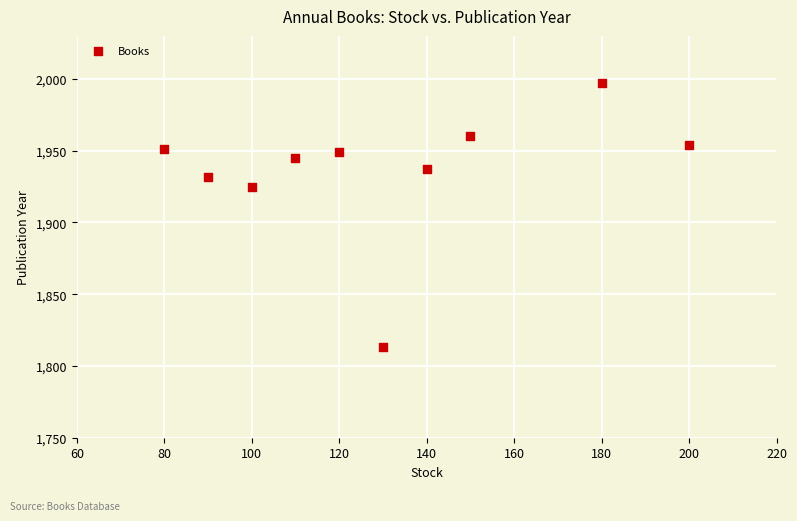

What is the range of Y values (max minus min)?

184